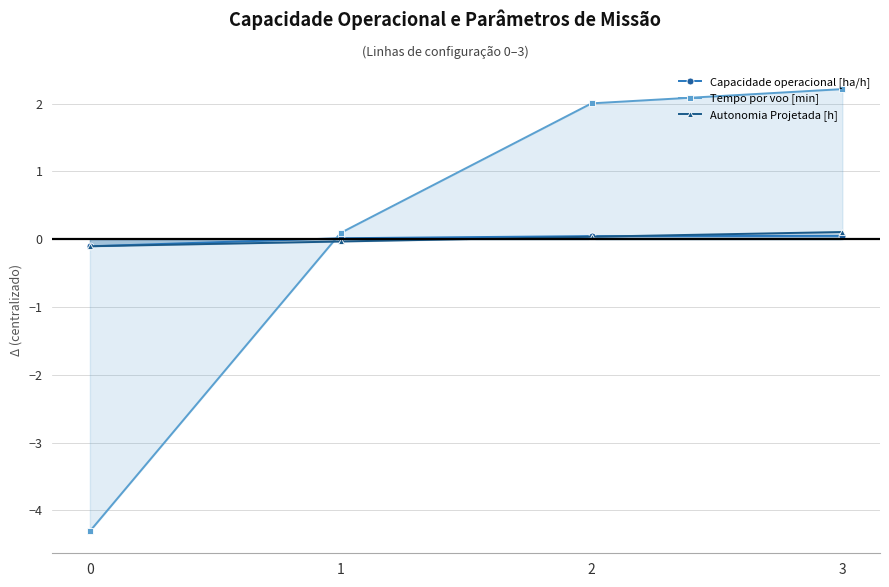

How many data points in Tempo por voo [min] are above 2?

2